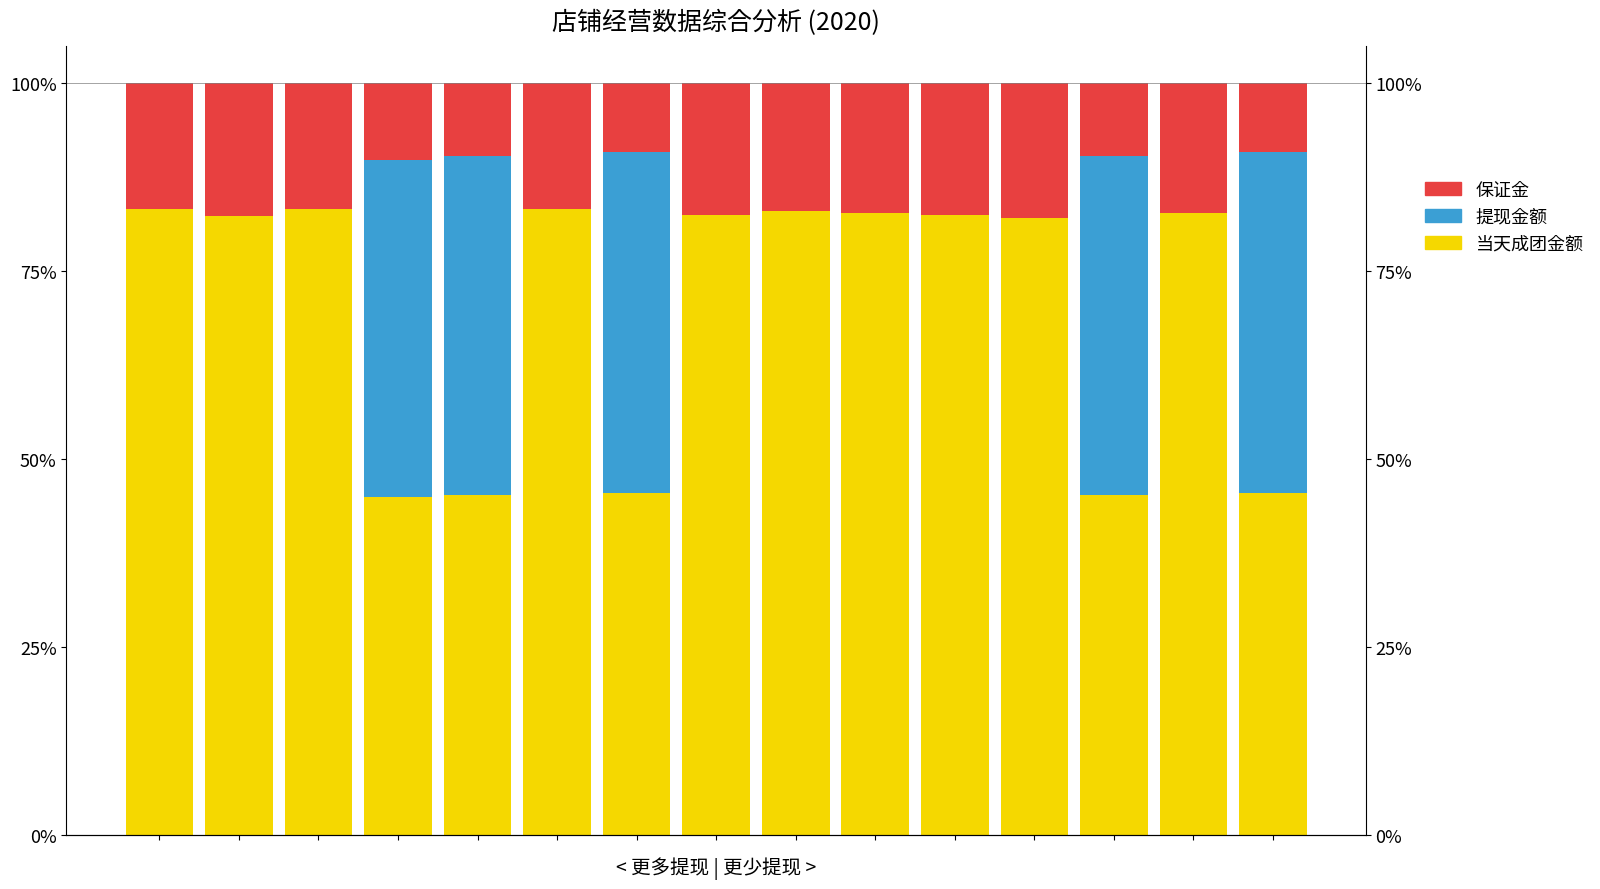

Read the 提现金额 value at 12.

45.0